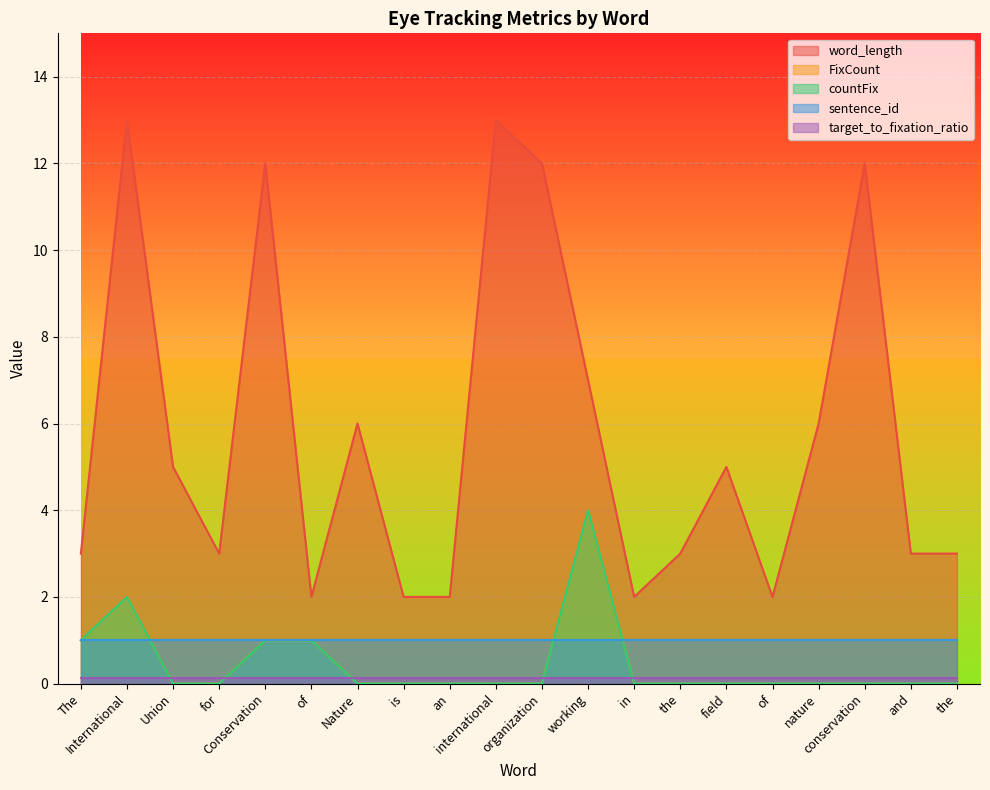

List the labels in order of word_length value, largest first.

International, international, Conservation, organization, conservation, working, Nature, nature, Union, field, The, for, the, and, the, of, is, an, in, of